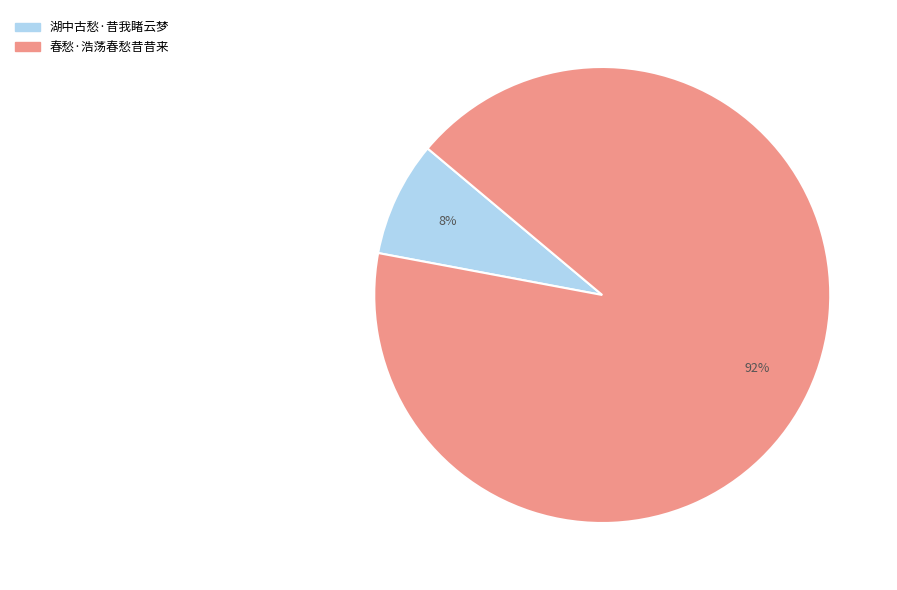

How many segments does this pie chart have?

2